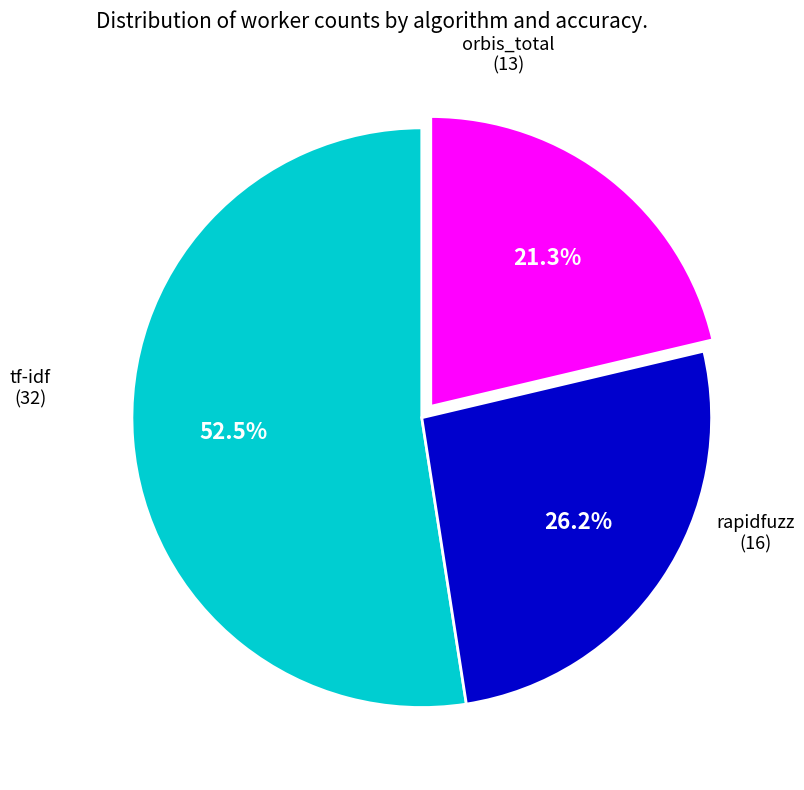

To the nearest percent, what is the difference between the largest and smallest slice percentages?

31%